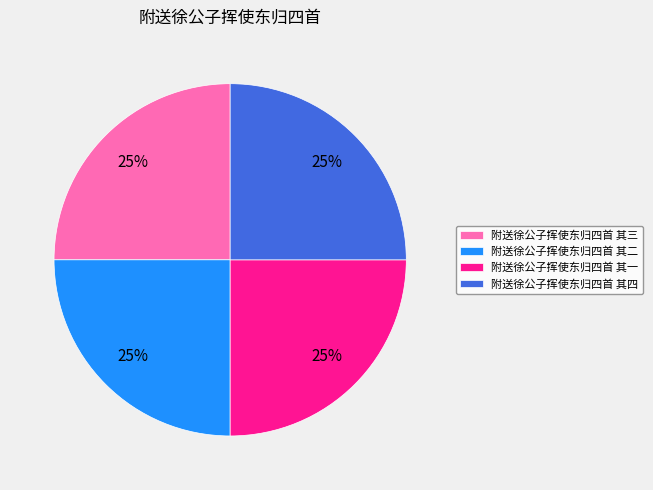

True or false: 附送徐公子挥使东归四首 其四 accounts for 16% of the total.

False